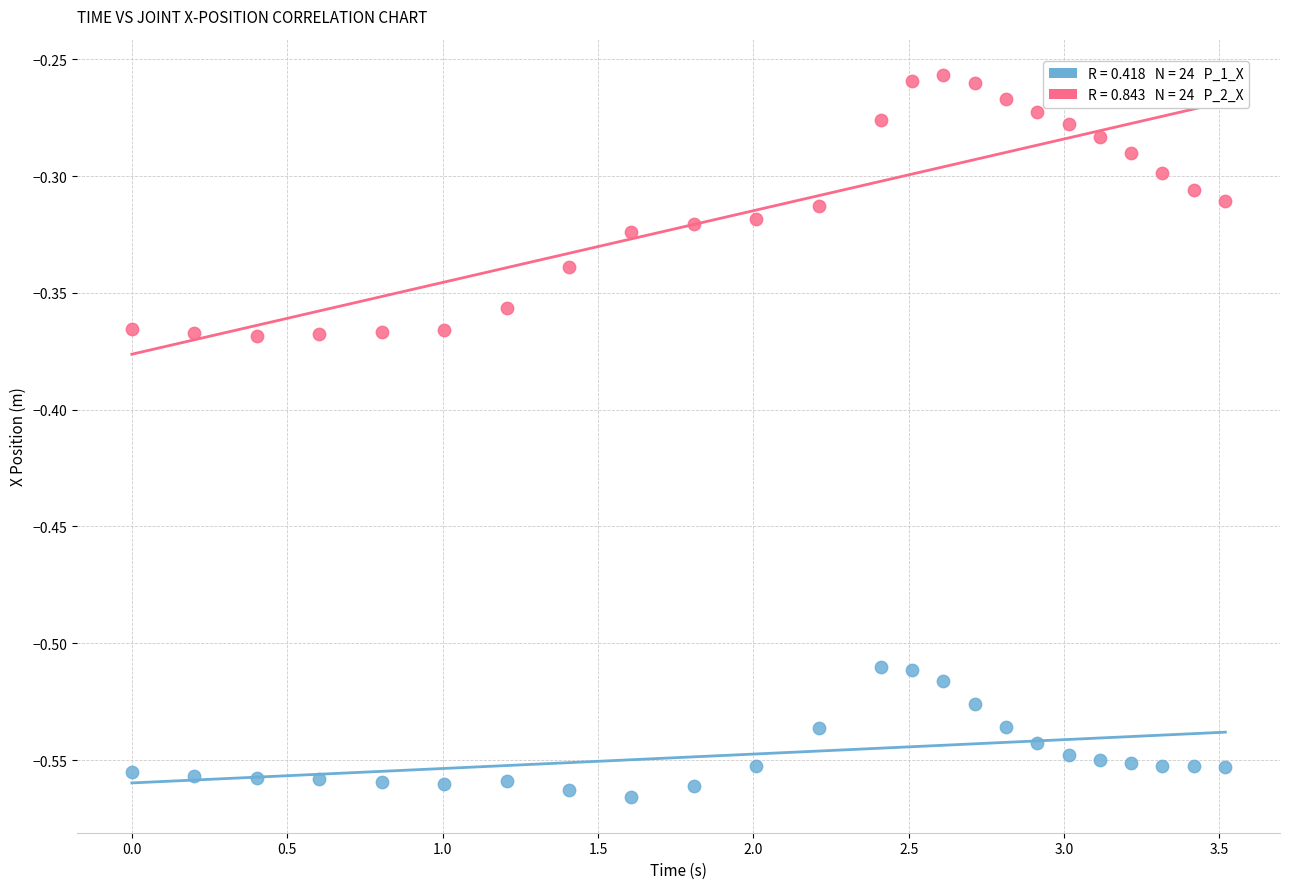

Across all data points, what is the range of X values (max minus min)?

3.5